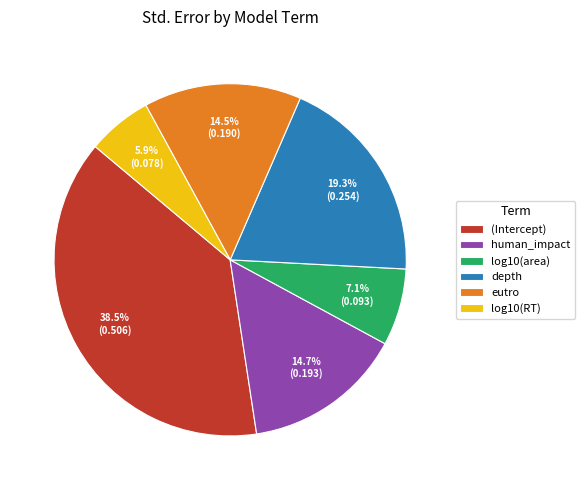

What is the largest slice in the pie chart?

(Intercept)